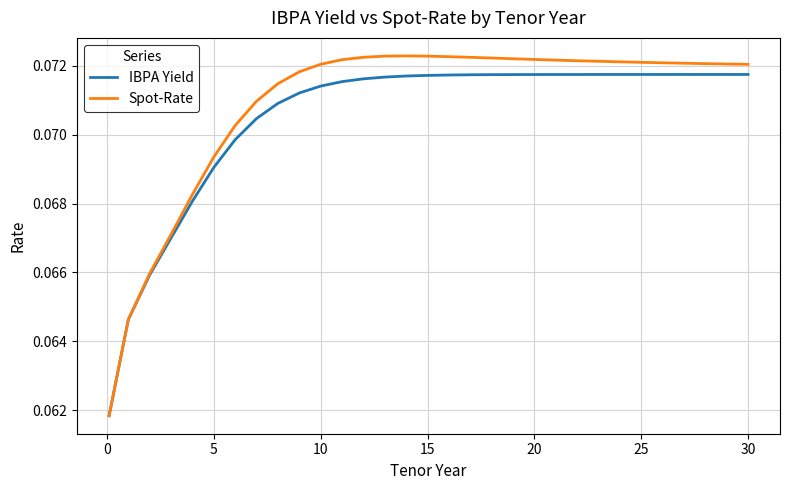

What are all the series names shown in the legend?

IBPA Yield, Spot-Rate